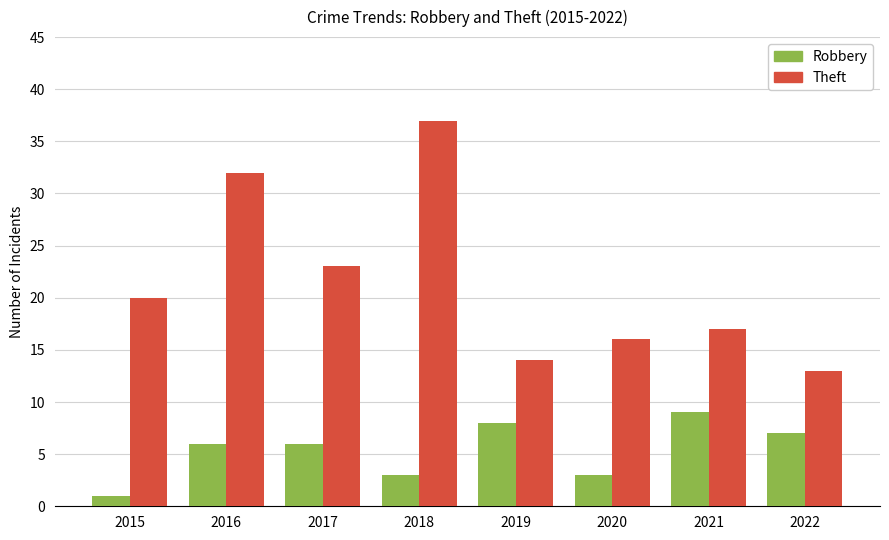

How many categories are shown in the chart?

8